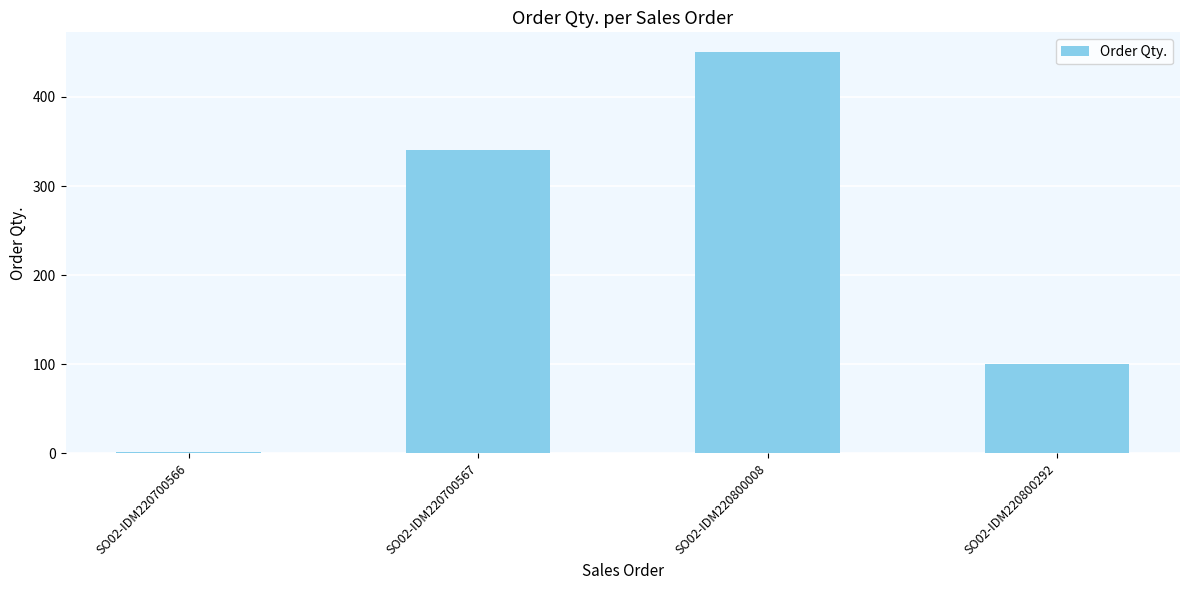

What is the ratio of the value at SO02-IDM220700567 to the value at SO02-IDM220700566?

170.0